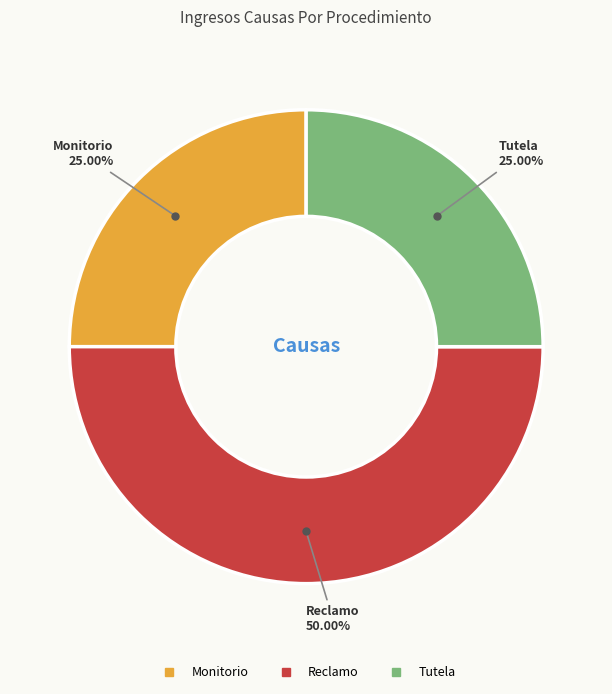

Is Monitorio the majority of the pie?

No